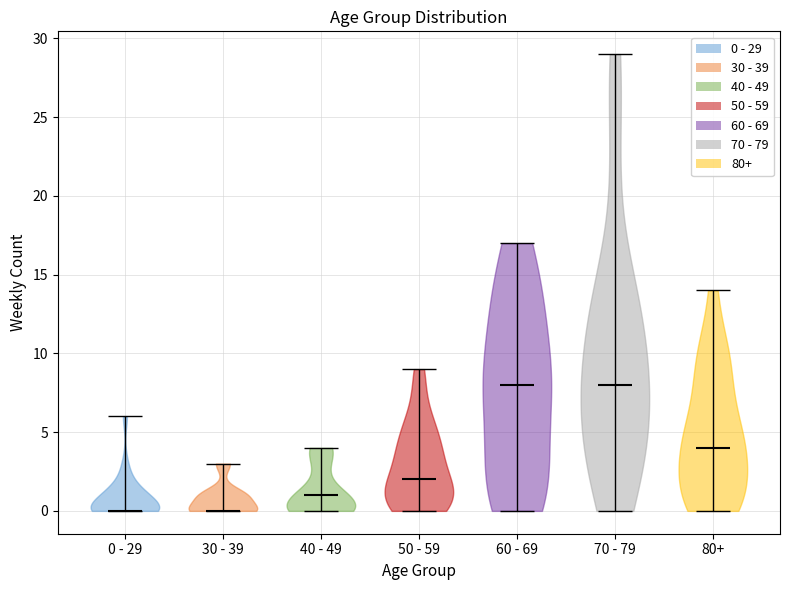

Reading left to right, read every violin against the y-axis: where its median line is, and the lowest and highest points it reaches. The values are not printed on the chart, so give them approximately, as read against the axis.

0 - 29: median line 0, lowest point 0, highest point 6
30 - 39: median line 0, lowest point 0, highest point 3
40 - 49: median line 1, lowest point 0, highest point 4
50 - 59: median line 2, lowest point 0, highest point 9
60 - 69: median line 8, lowest point 0, highest point 17
70 - 79: median line 8, lowest point 0, highest point 29
80+: median line 4, lowest point 0, highest point 14